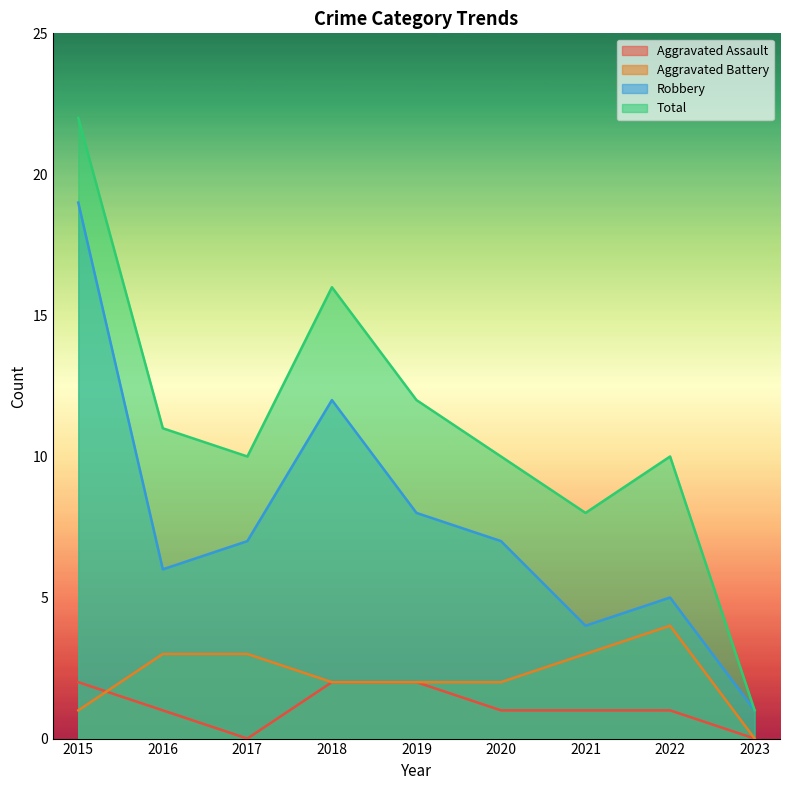

List the series in order of their peak value, lowest first.

Aggravated Assault, Aggravated Battery, Robbery, Total